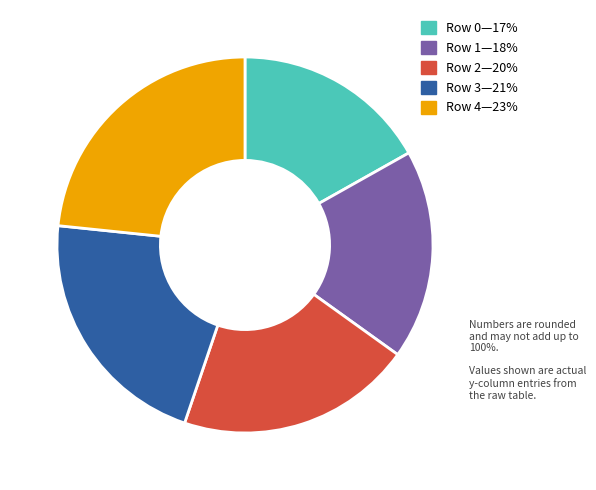

Is there a majority slice in this chart?

No